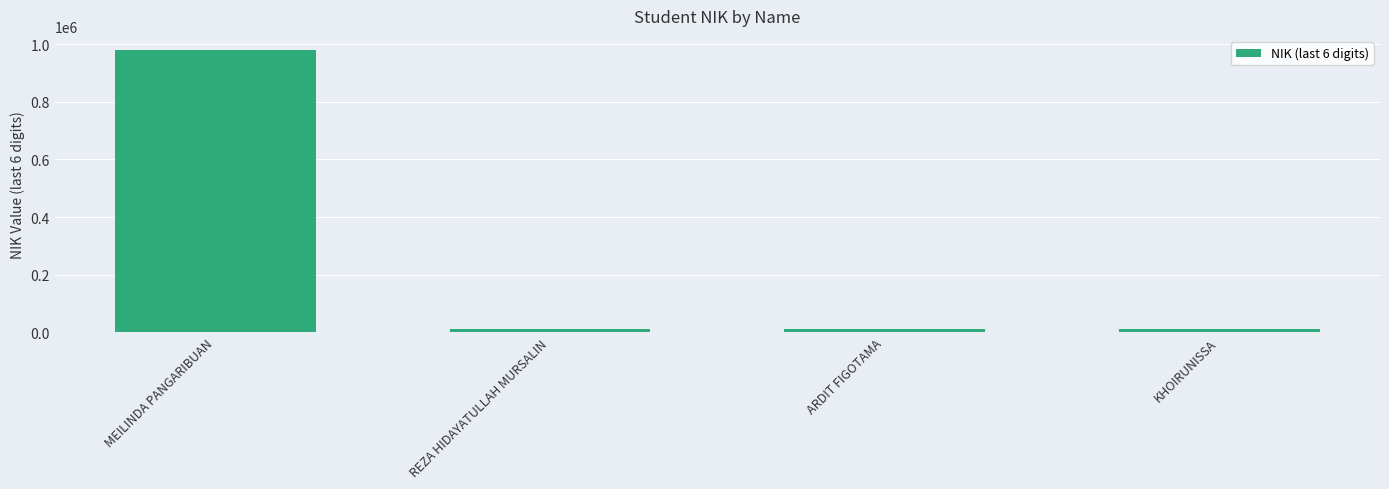

The value at MEILINDA PANGARIBUAN is 1545040. True or false?

False